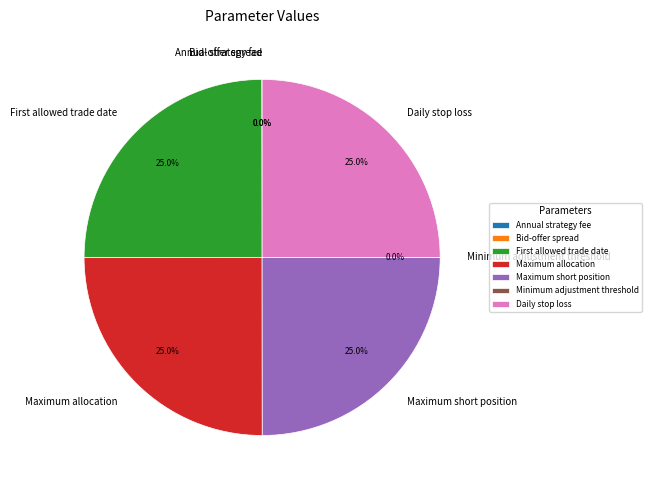

To the nearest percent, what is the difference between the largest and smallest slice percentages?

25%